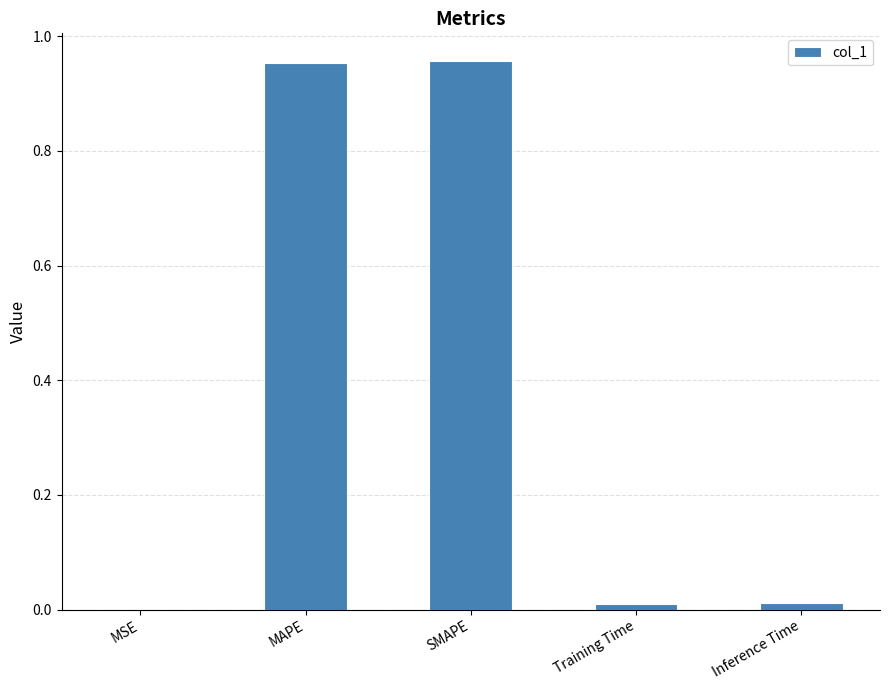

Between SMAPE and Inference Time, which is larger?

SMAPE